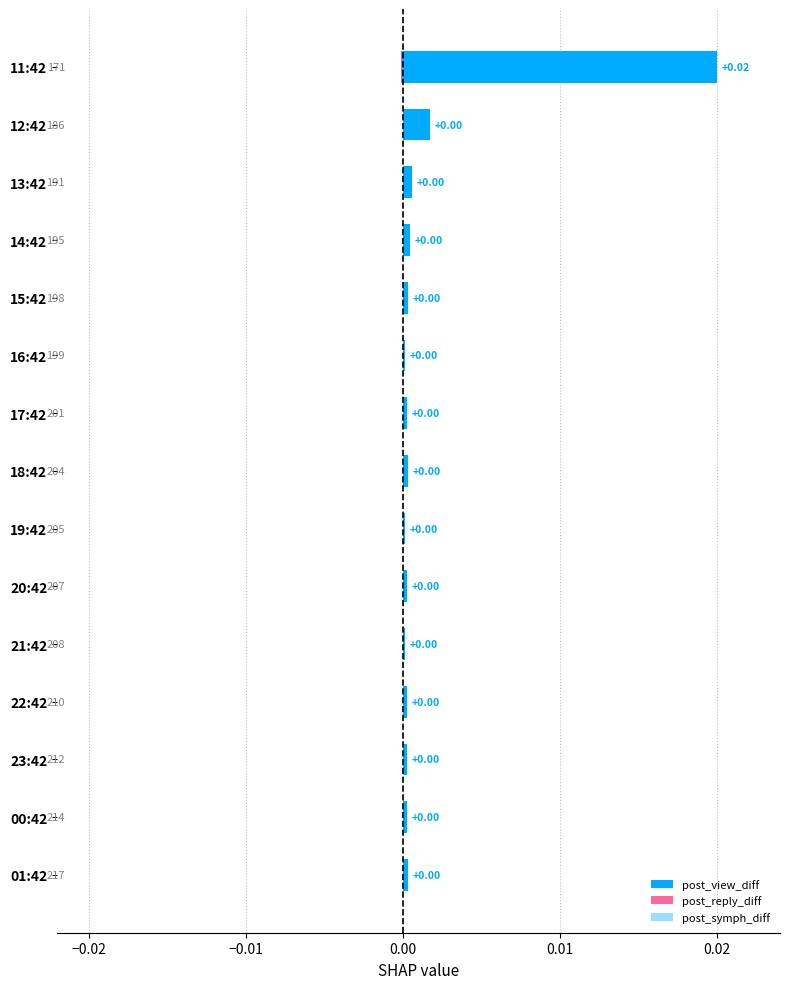

Which series has the largest total across all categories?

post_view_diff